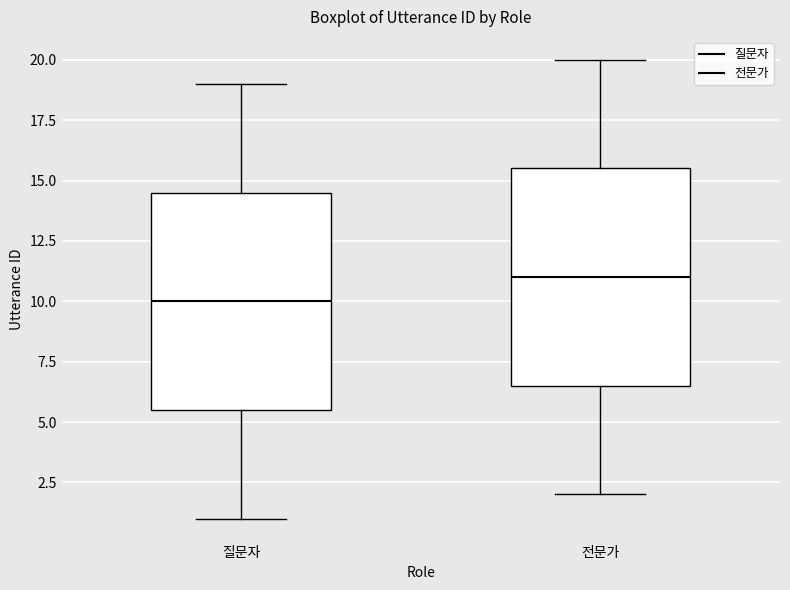

Which box's median line is the highest?

전문가